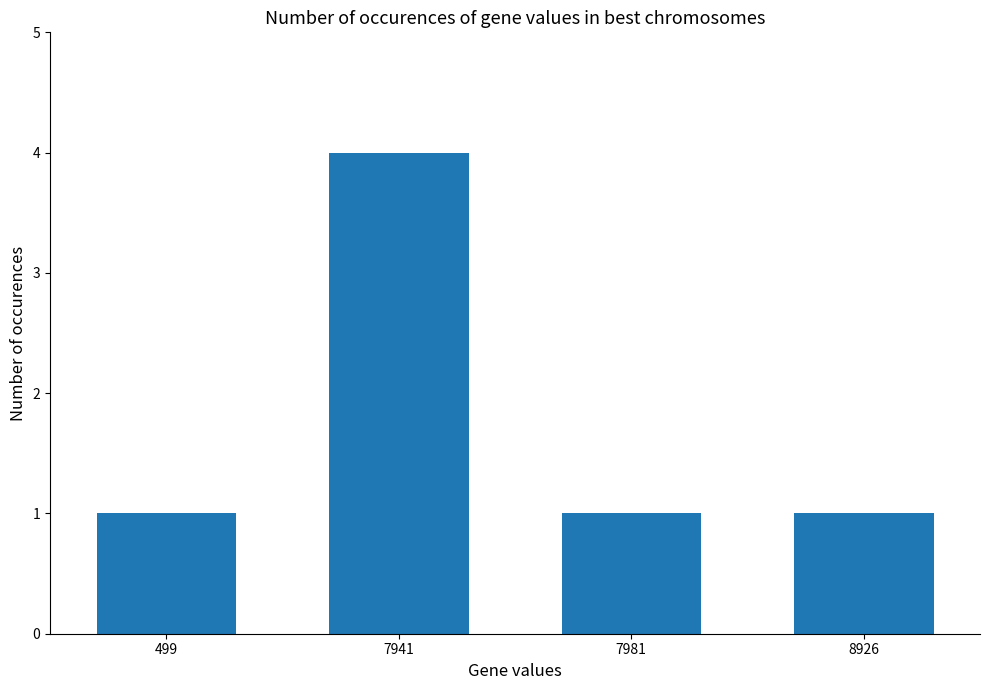

What is the greatest value displayed?

4